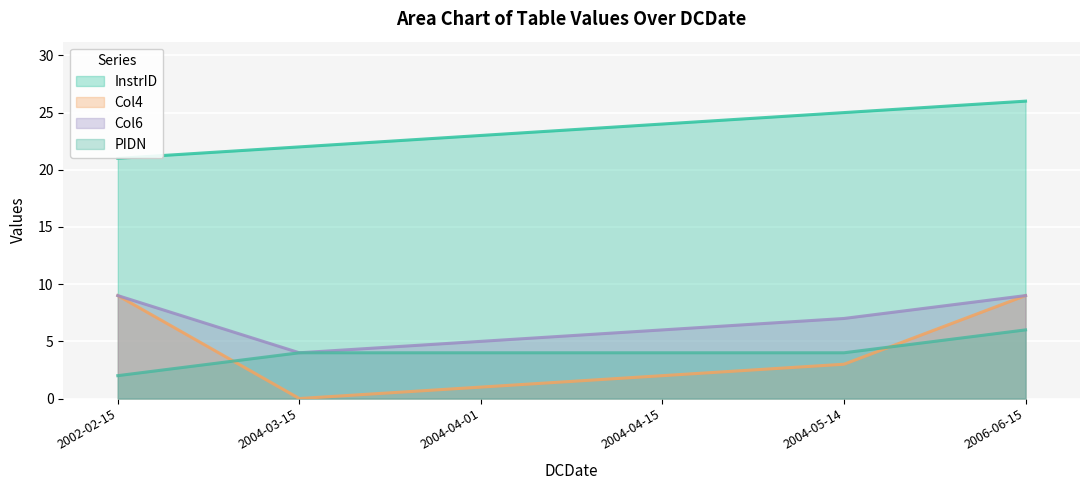

At which category is the sum across all series the highest?

2006-06-15